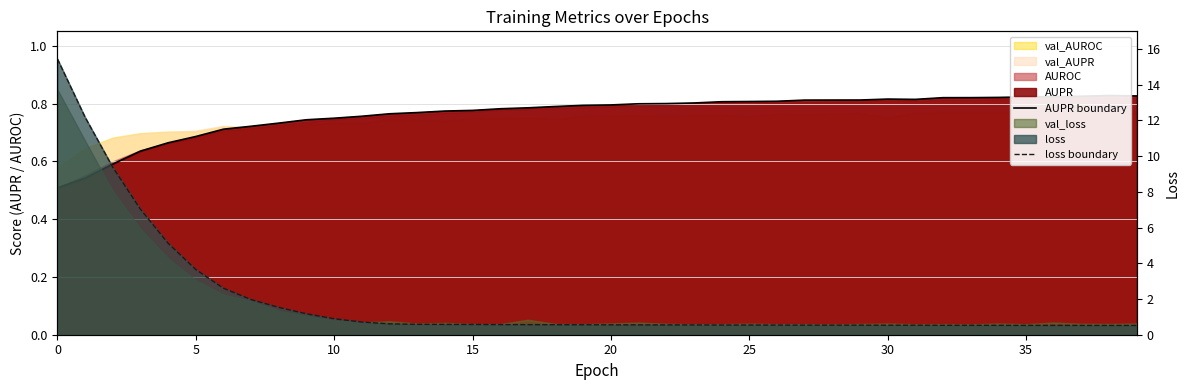

Which series ends up on top after the final intersection of AUPR boundary and loss boundary?

AUPR boundary